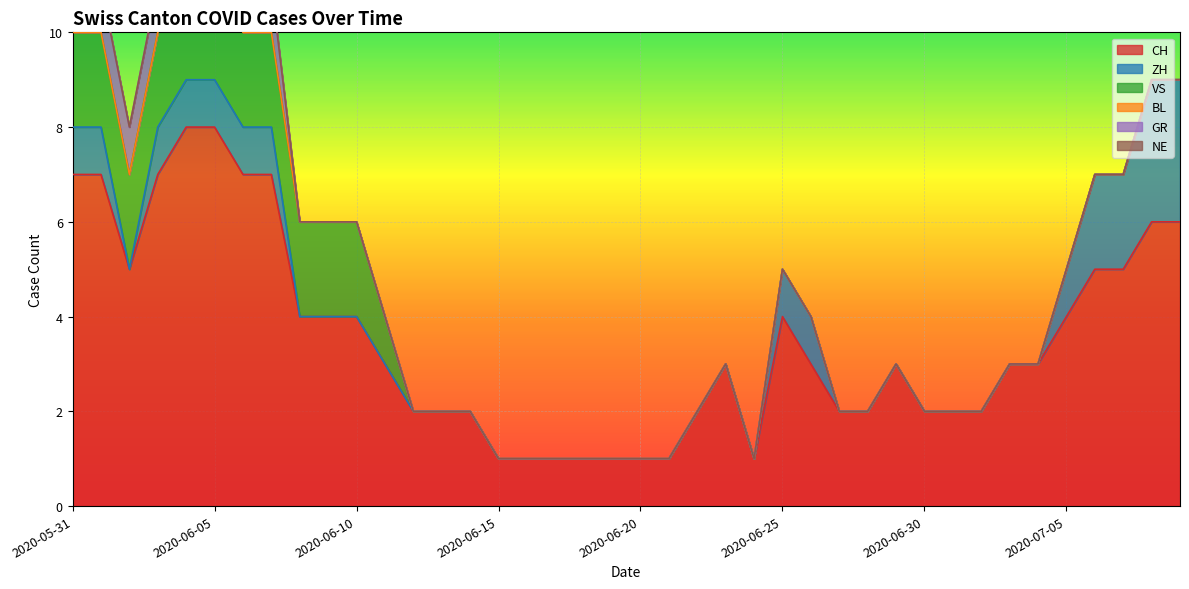

True or false: BL and NE cross at least once.

False